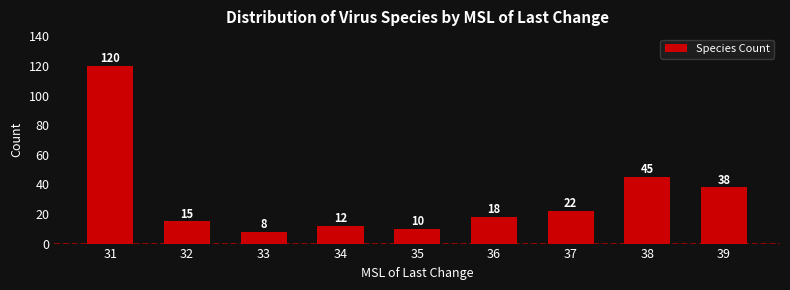

Reading right to left, list all the values displayed in this chart.

38	45	22	18	10	12	8	15	120